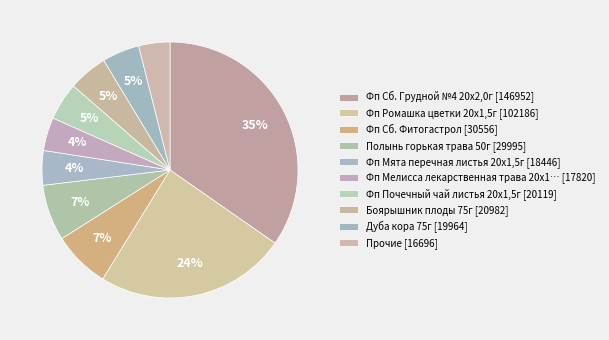

Is there a majority slice in this chart?

No